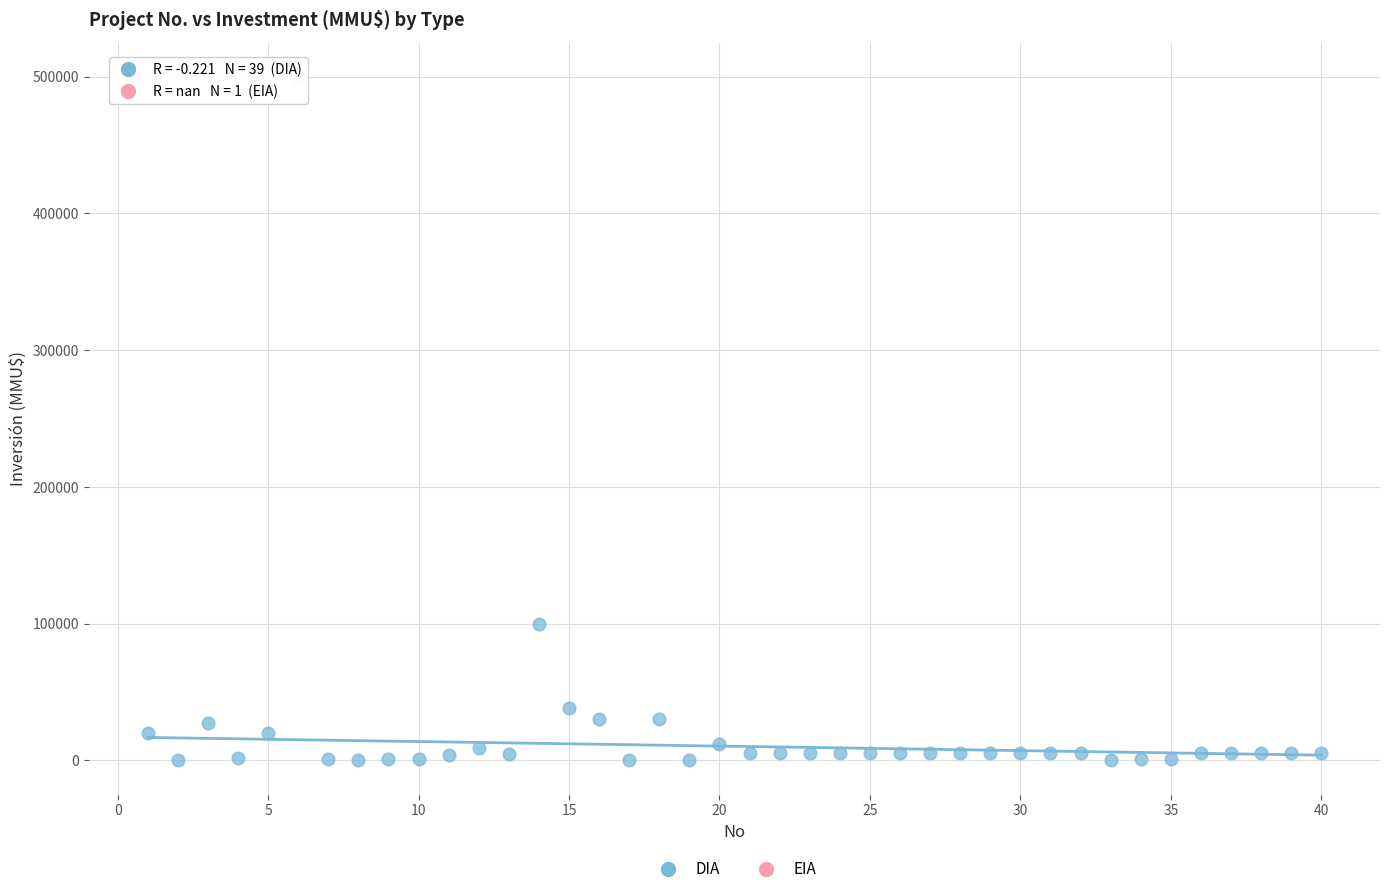

What are all the series names shown in the legend?

DIA, EIA